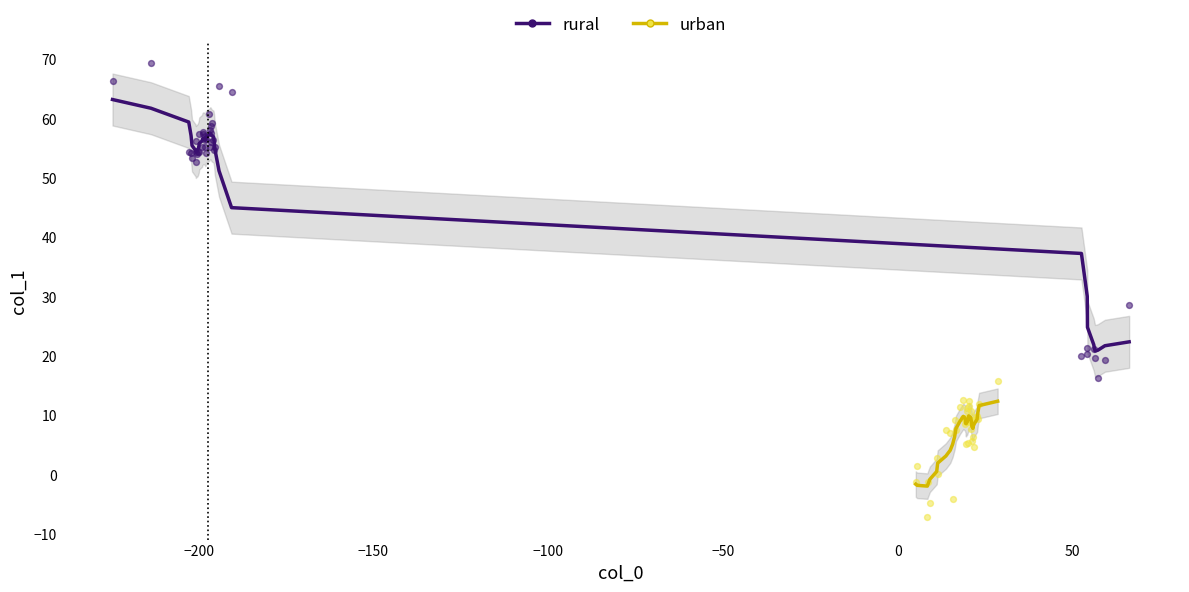

What are all the series names shown in the legend?

rural, urban